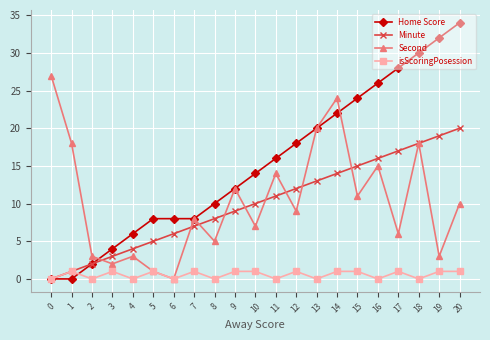

What is the greatest value displayed?

34